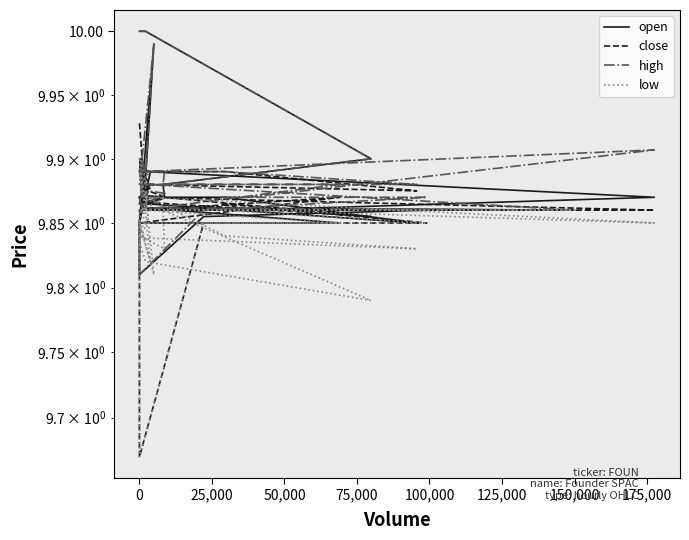

Reading right to left, transcribe all the data shown in this chart.

open: 9.9	9.9	9.9	9.9	9.9	9.9	9.9	9.9	9.9	9.9	9.9	9.8	9.8	9.9	9.9	9.9	9.9	9.9	9.9	9.9	9.9	9.9	9.9	9.9	9.9	9.9	9.9	10.0	9.9	9.9	9.9	9.9	9.9	9.9	9.9	9.9	9.9	9.9	10.0	10.0
close: 9.9	9.9	9.9	9.9	9.9	9.9	9.9	9.9	9.9	9.9	9.9	9.8	9.7	9.9	9.9	9.9	9.9	9.9	9.9	9.9	9.9	9.9	9.9	9.9	9.9	9.9	9.9	9.9	9.9	9.9	9.9	9.9	9.9	9.9	9.9	9.9	9.9	9.9	9.9	9.9
high: 9.9	9.9	9.9	9.9	9.9	9.9	9.9	9.9	9.9	9.9	9.9	9.9	9.8	9.9	9.9	9.9	9.9	9.9	9.9	9.9	9.9	9.9	9.9	9.9	9.9	9.9	9.9	10.0	9.9	9.9	9.9	9.9	9.9	9.9	9.9	9.9	9.9	9.9	10.0	10.0
low: 9.9	9.9	9.9	9.9	9.9	9.9	9.9	9.9	9.9	9.9	9.9	9.8	9.7	9.9	9.9	9.9	9.9	9.9	9.9	9.9	9.9	9.9	9.8	9.8	9.8	9.9	9.9	9.8	9.9	9.8	9.9	9.9	9.9	9.9	9.8	9.8	9.9	9.8	9.8	9.8